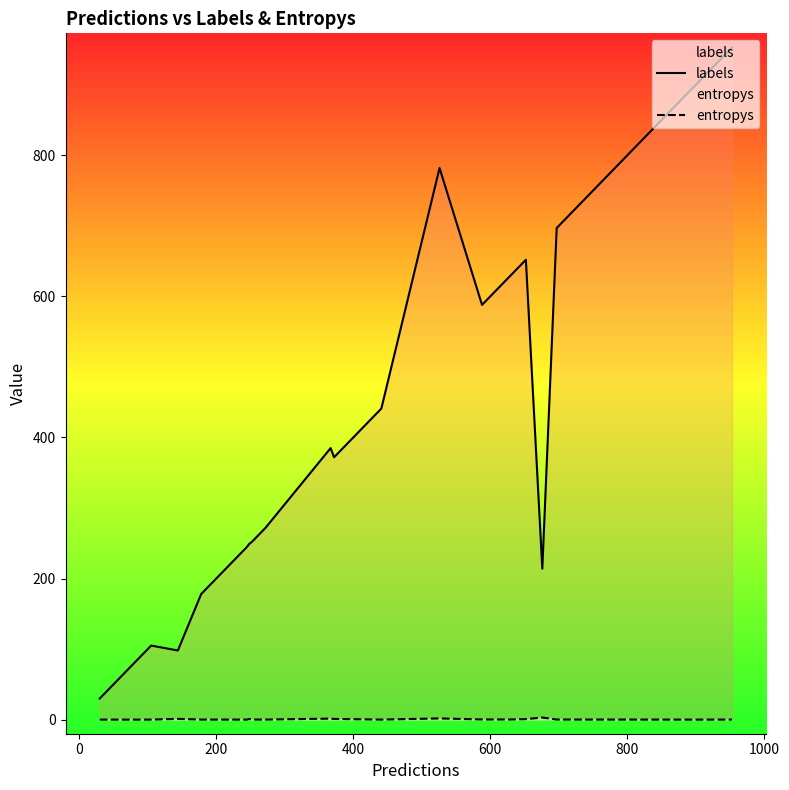

True or false: entropys and labels intersect in this chart.

False